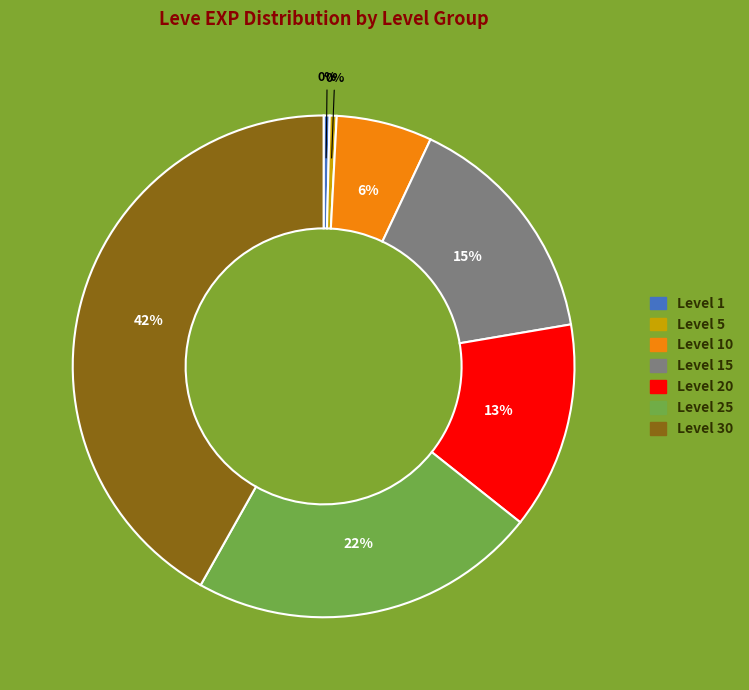

Does any single category account for the majority?

No